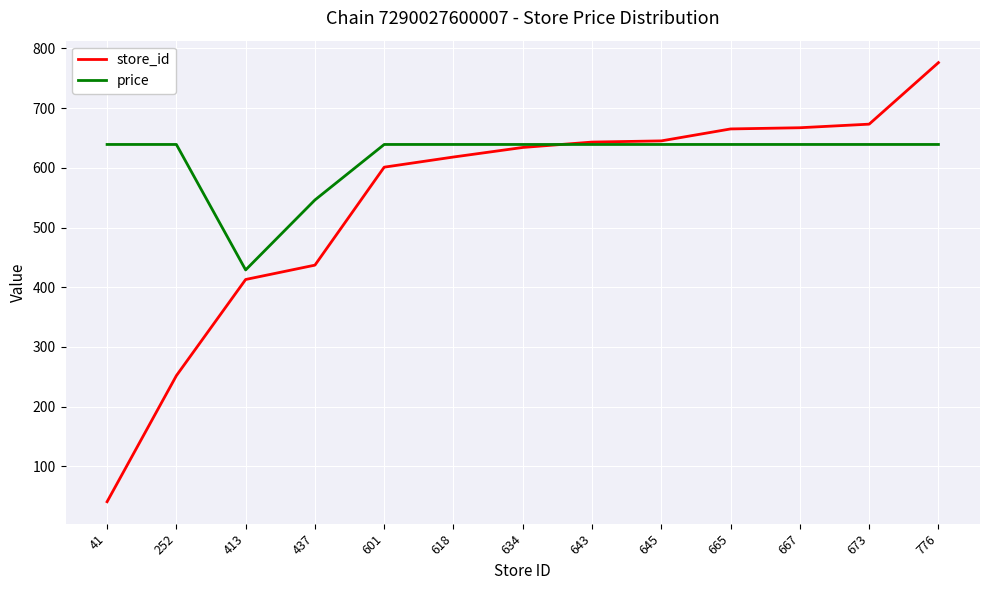

How many distinct data groups are displayed?

2